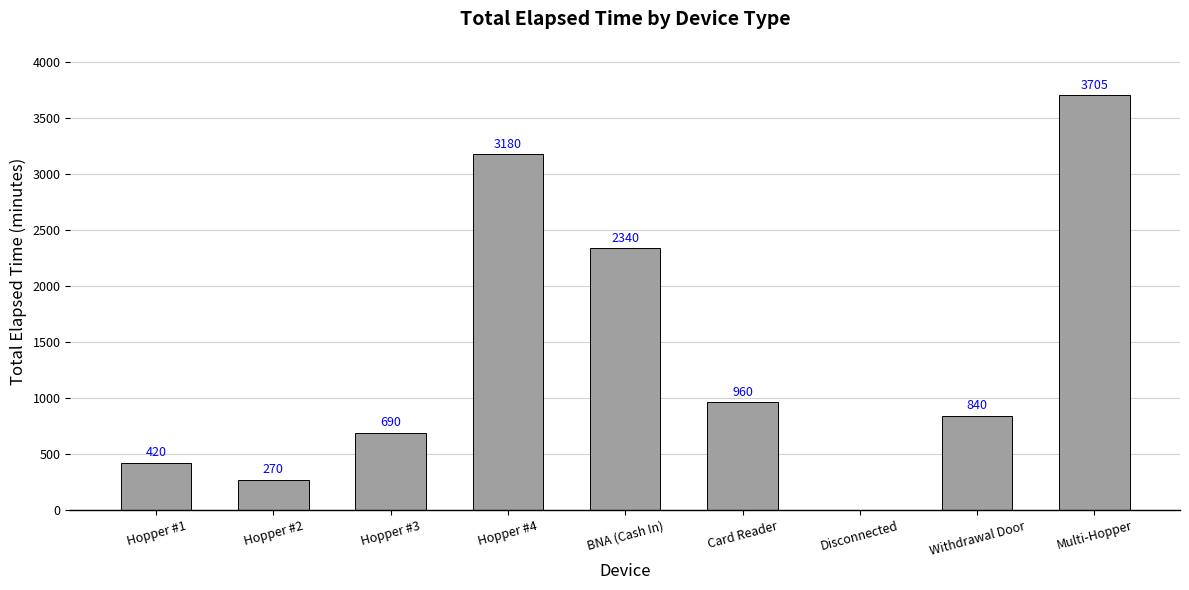

What is the sum of all values?

12405